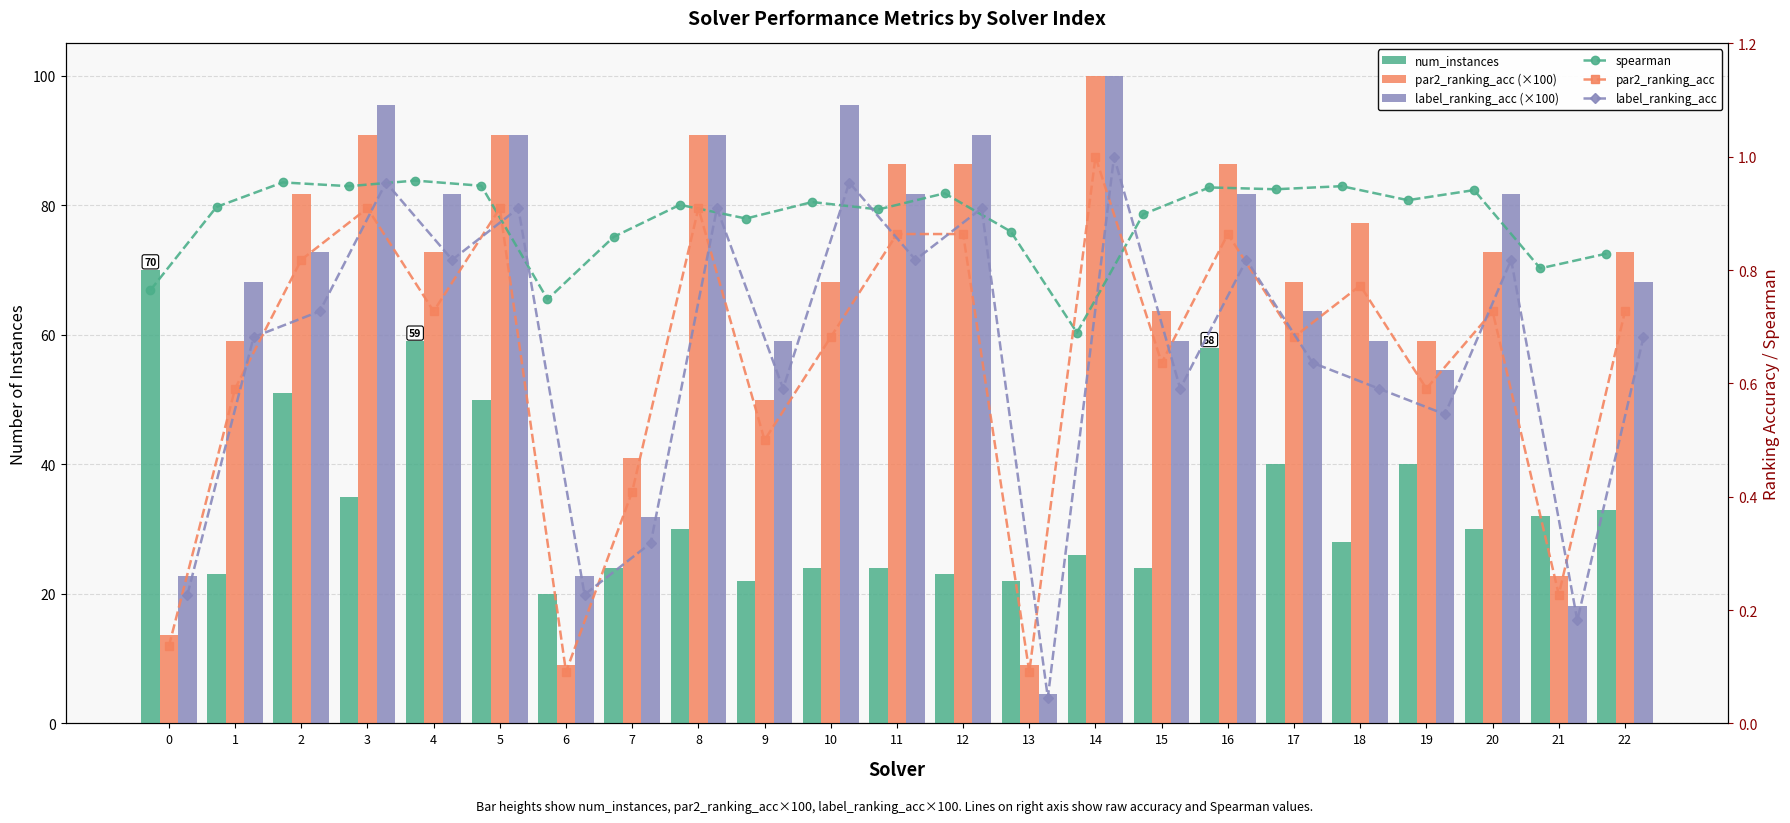

How many distinct data groups are displayed?

6